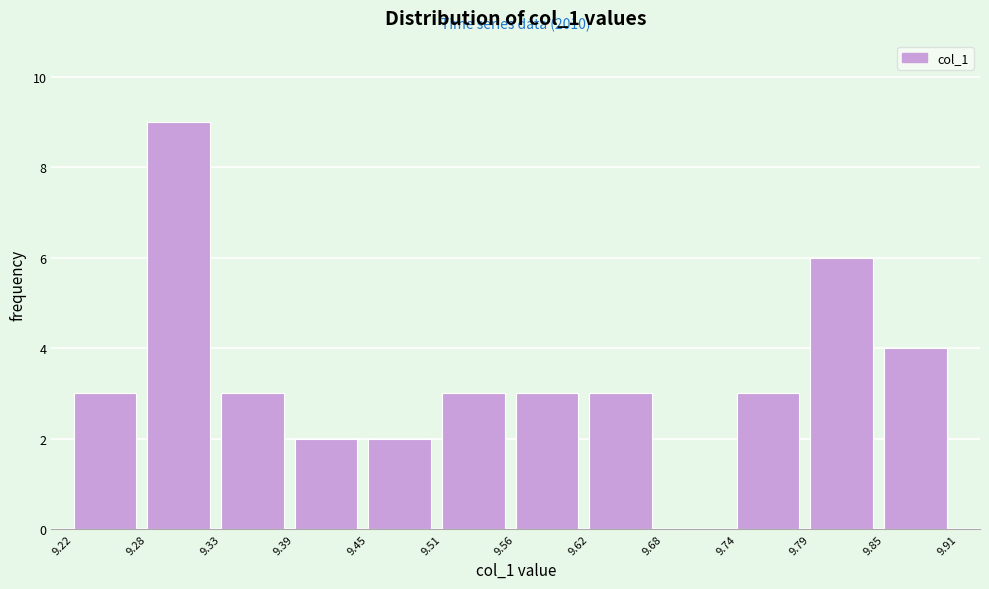

Over which range of the x-axis is the bar tallest?

9.28 to 9.33